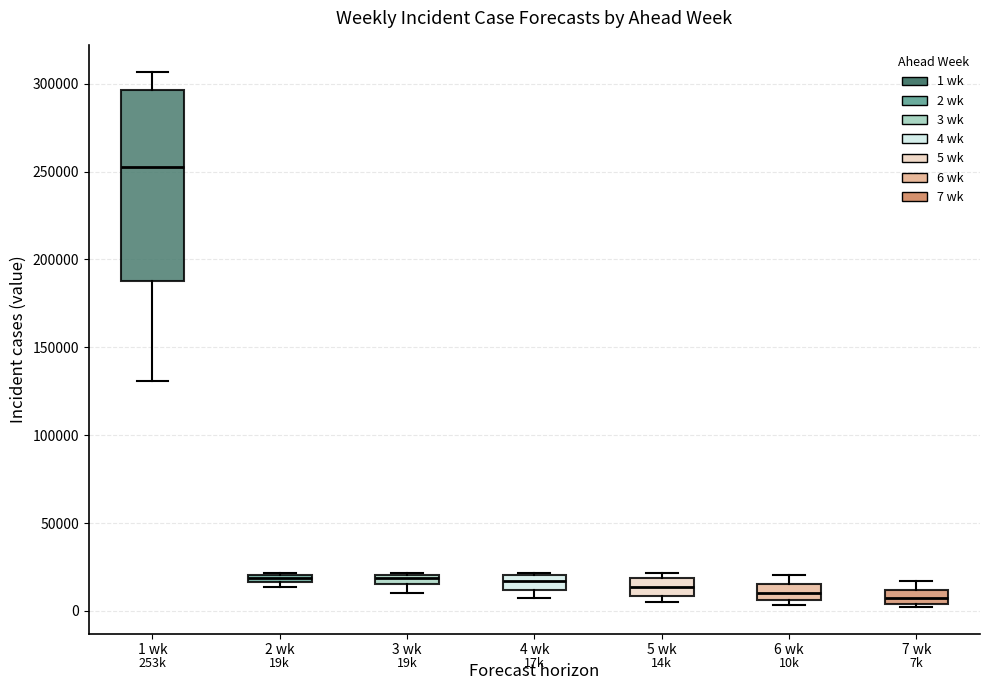

Which box's median line is the highest?

1 wk